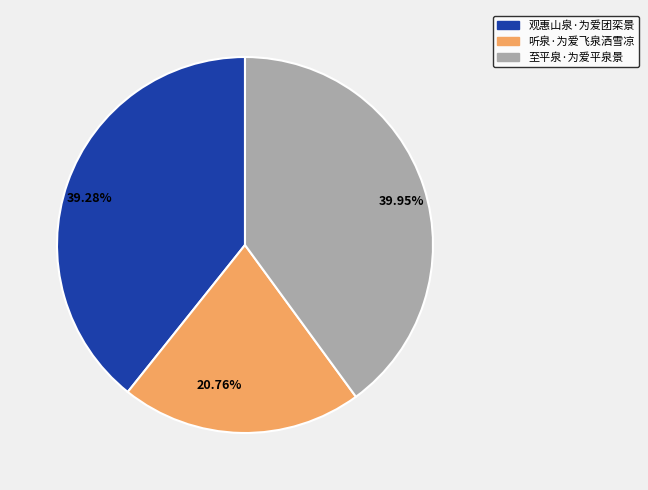

Does 听泉·为爱飞泉洒雪凉 represent more than half of the total?

No